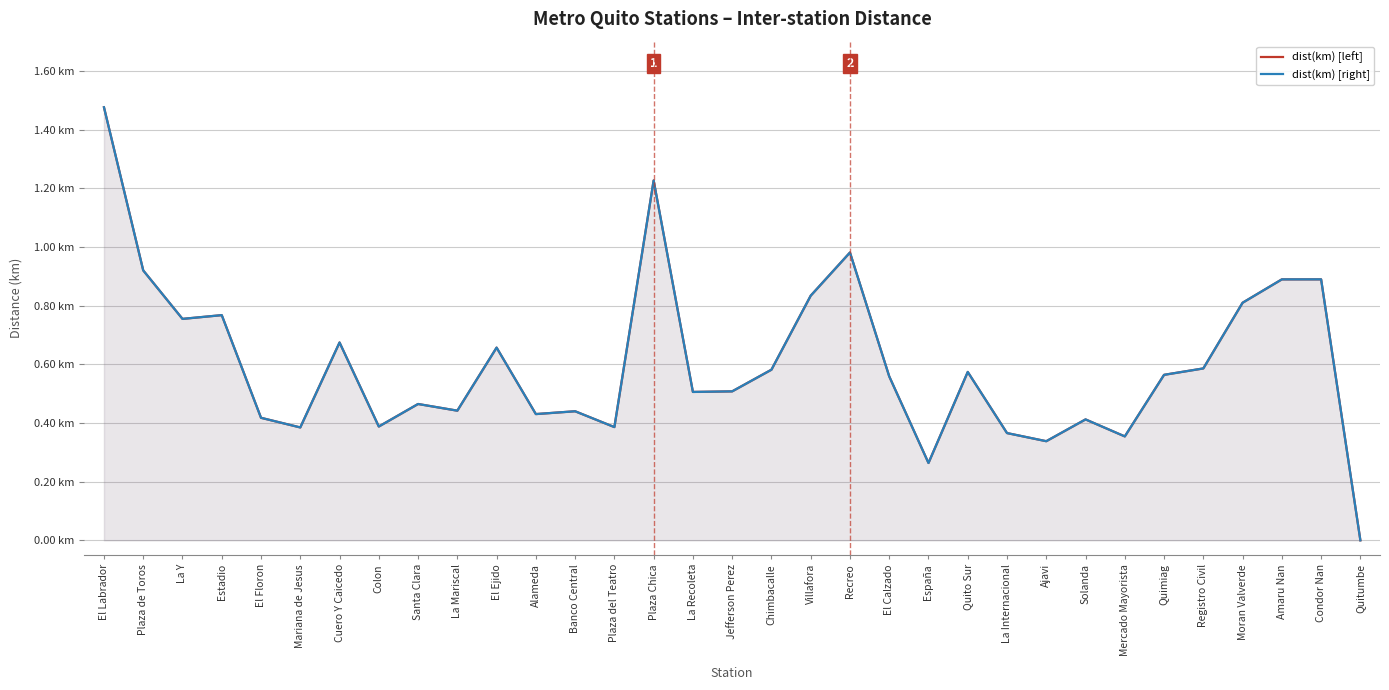

Does the chart have visible grid lines?

Yes